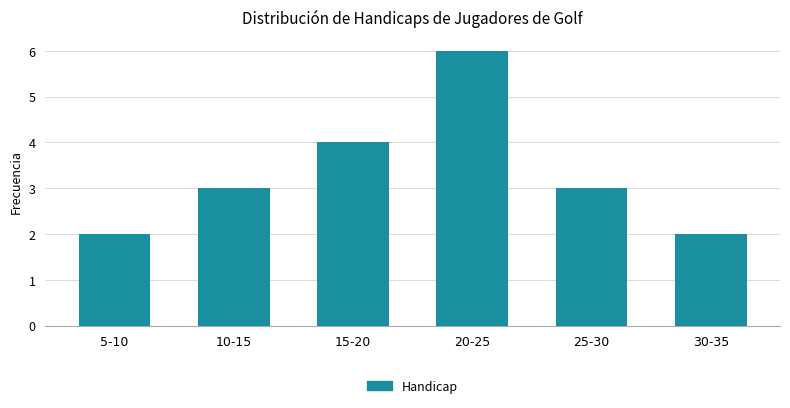

Reading left to right, extract all data points from this chart.

2	3	4	6	3	2